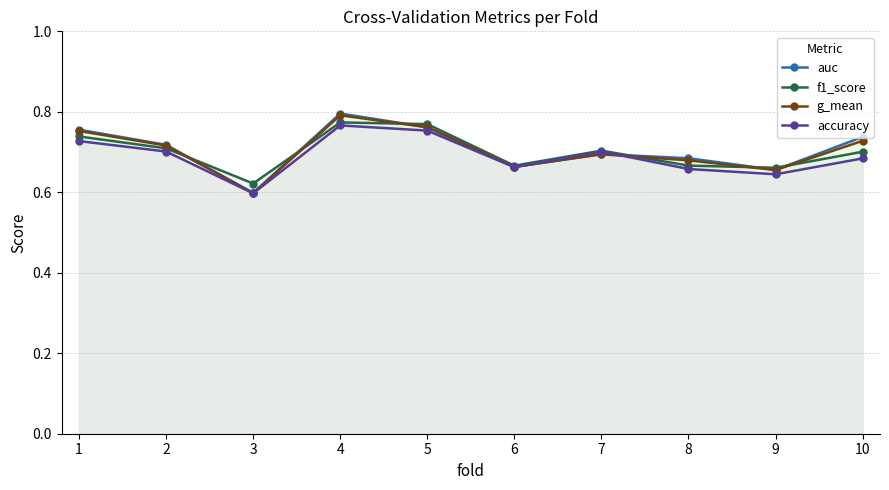

What is the difference between the maximum and second lowest values in the g_mean series?

0.1